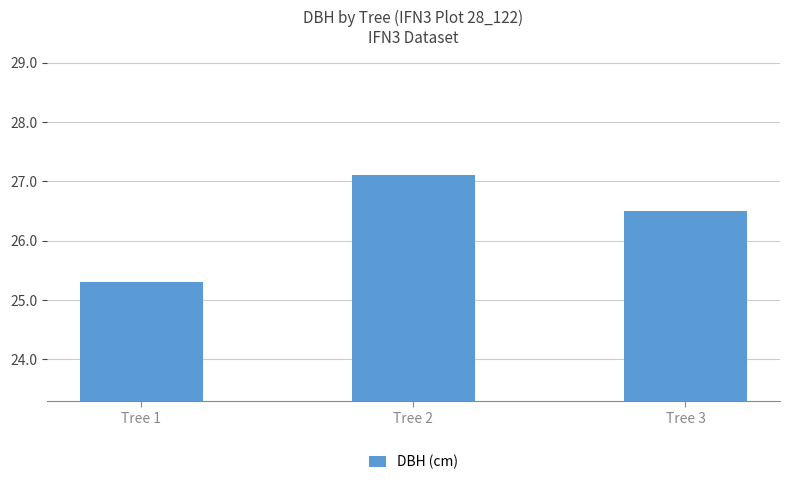

How many data points are less than 26?

1